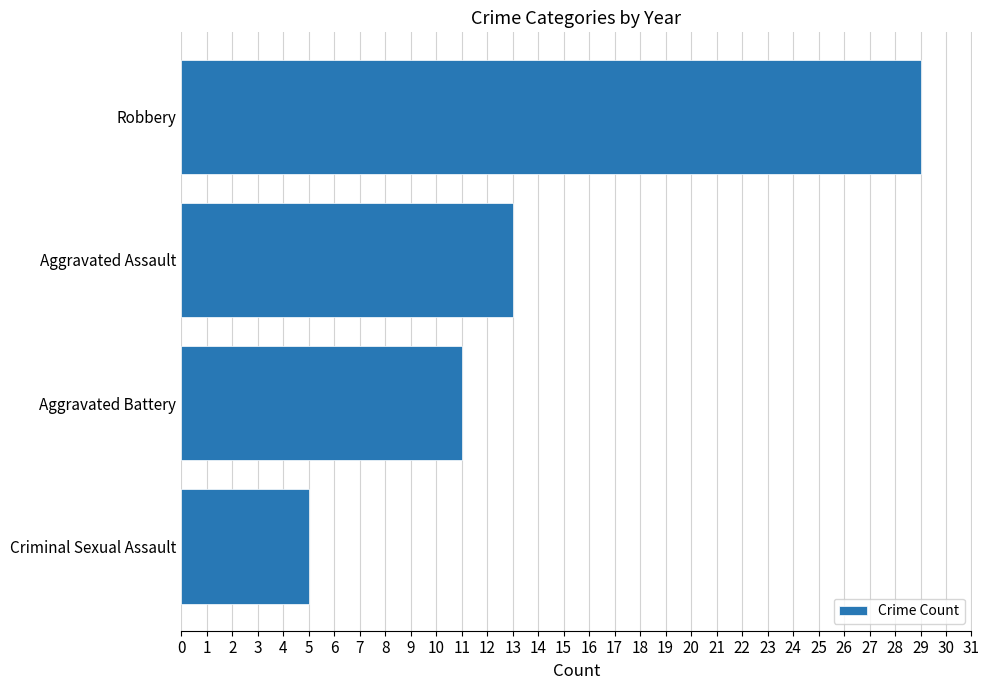

Reading bottom to top, list all the values displayed in this chart.

Criminal Sexual Assault=5	Aggravated Battery=11	Aggravated Assault=13	Robbery=29